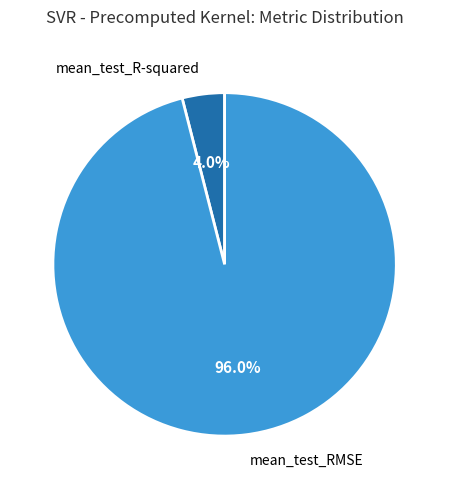

True or false: mean_test_R-squared accounts for 14% of the total.

False